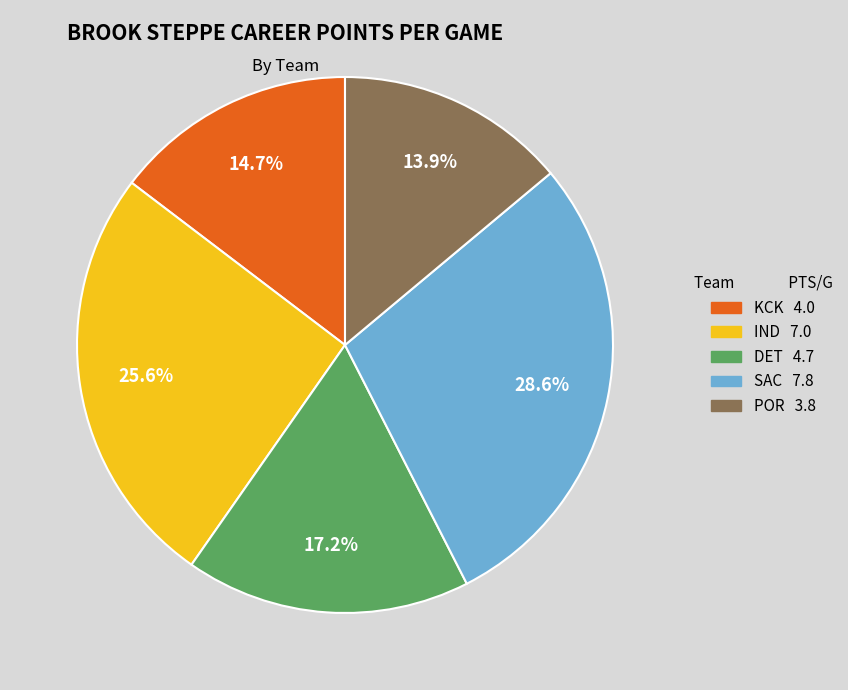

Do KCK and DET together represent more than half of the pie?

No